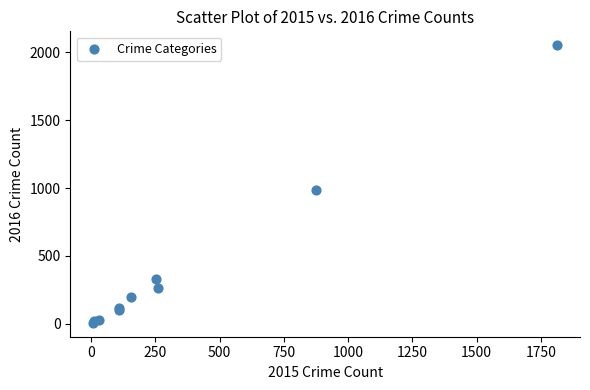

What Y value in the scatter plot is closest to 1030?

984